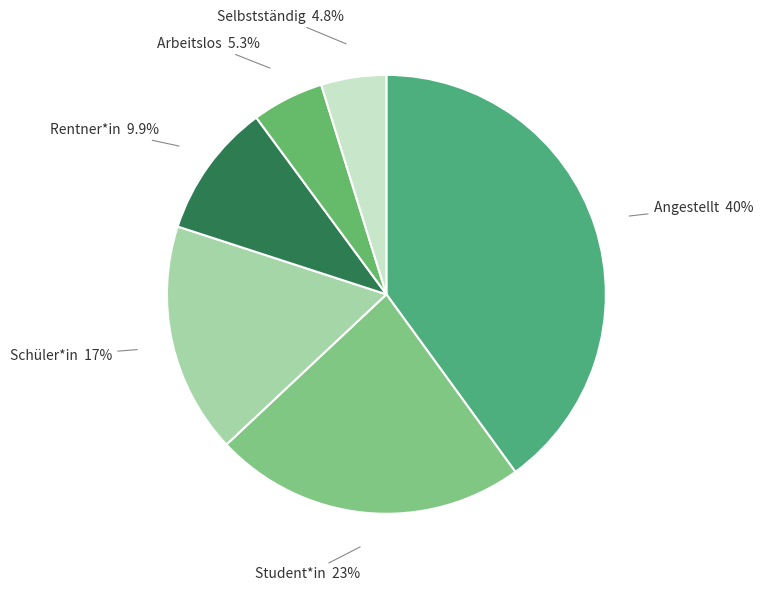

What is the ratio of the value at Selbstständig to the value at Arbeitslos?

0.9